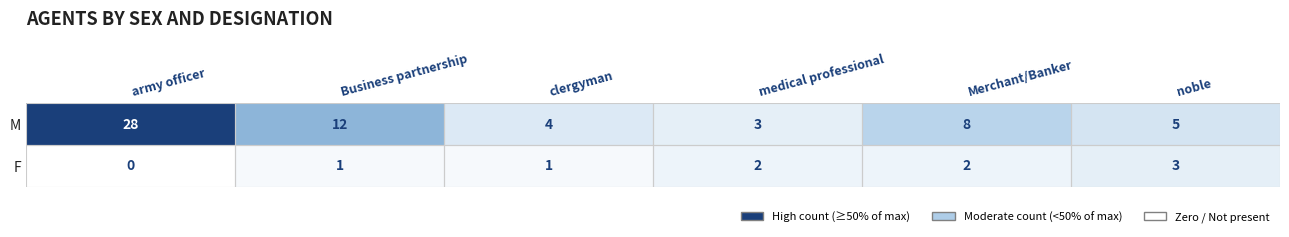

What is the difference between the highest and lowest values at noble?

2